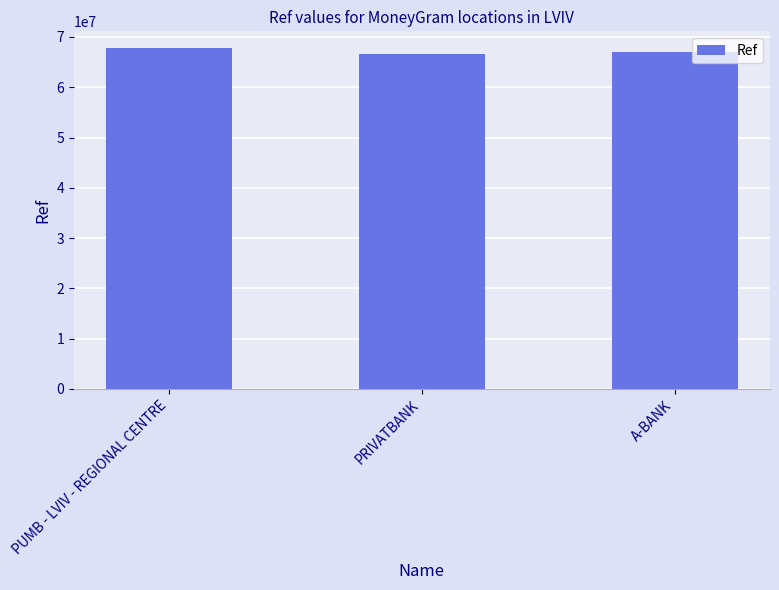

What is the value of the 1st bar from the left?

67732560